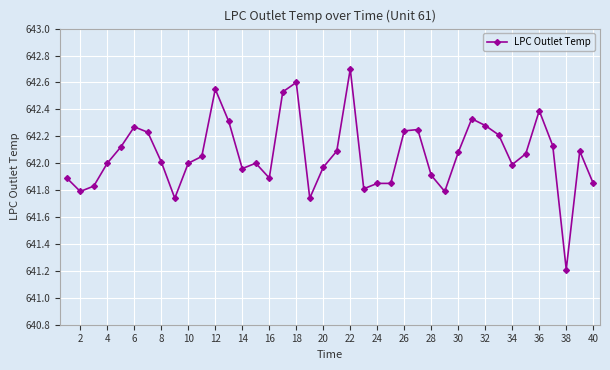

What is the smallest value displayed?

641.2